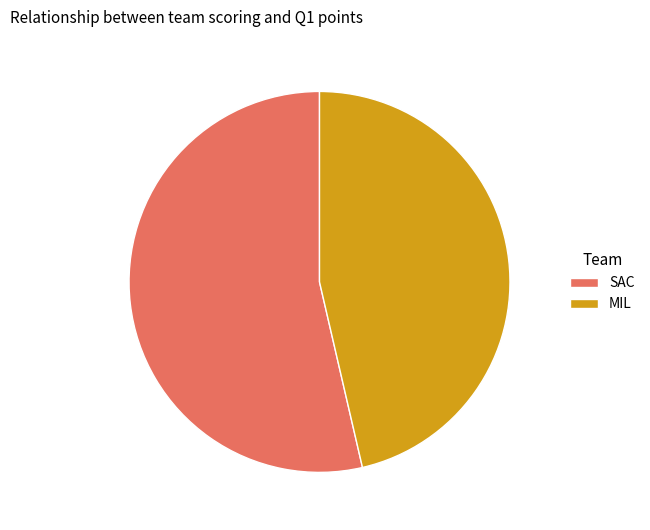

True or false: SAC accounts for 54% of the total.

True